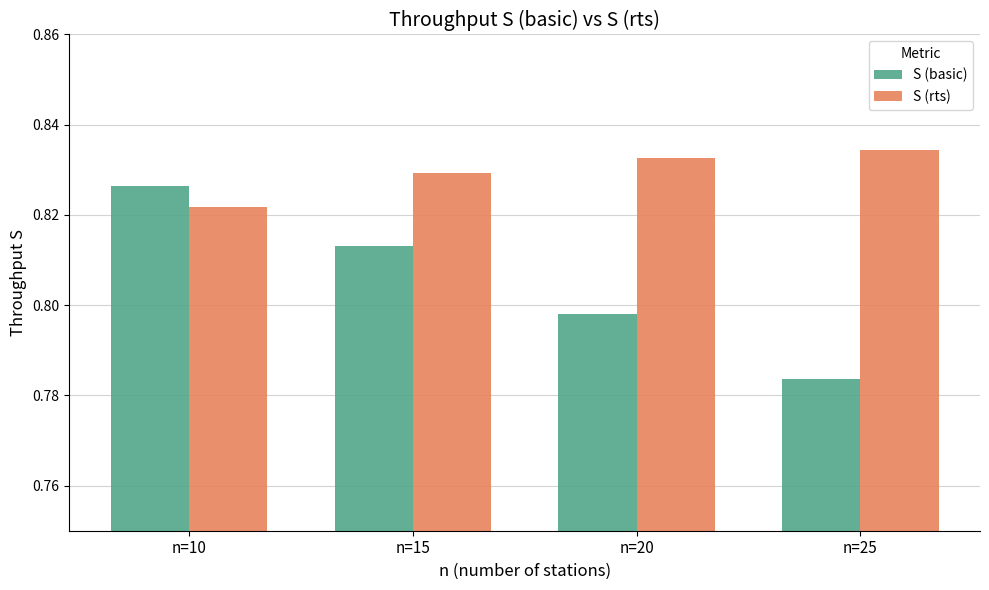

The S (rts) series shows 1.2 at n=10. True or false?

False